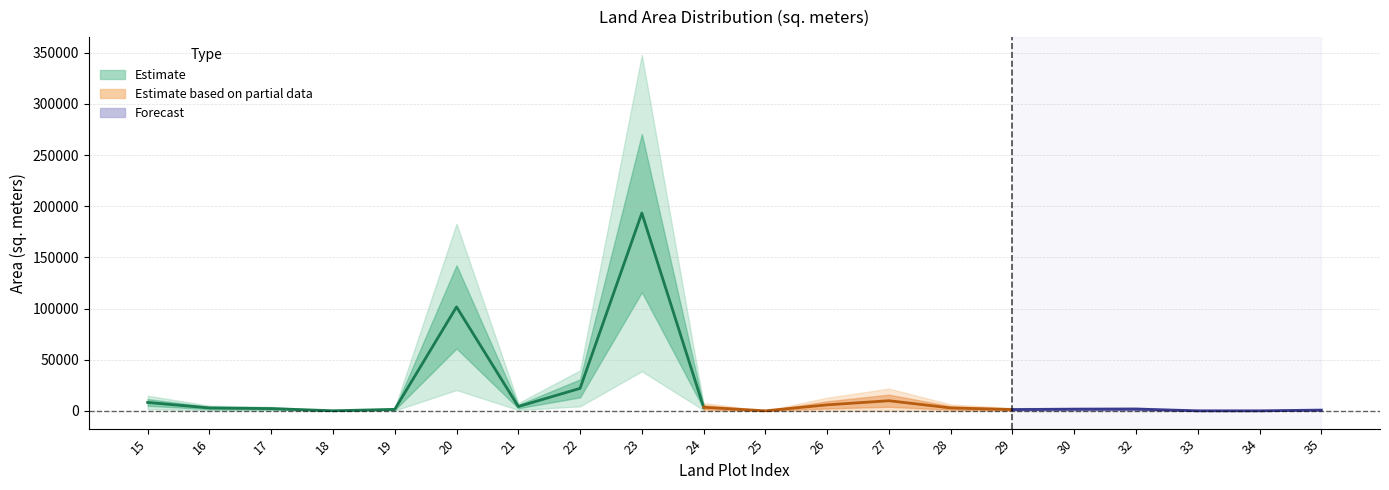

What is the value of the 17th point from the left?

1746.9